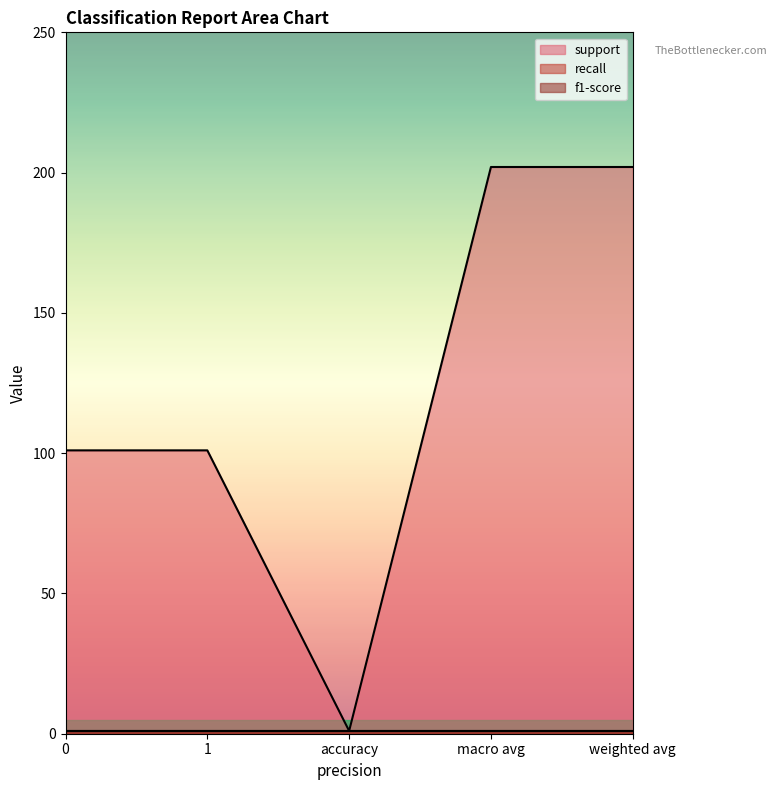

Is it true that recall equals 1 at accuracy?

False